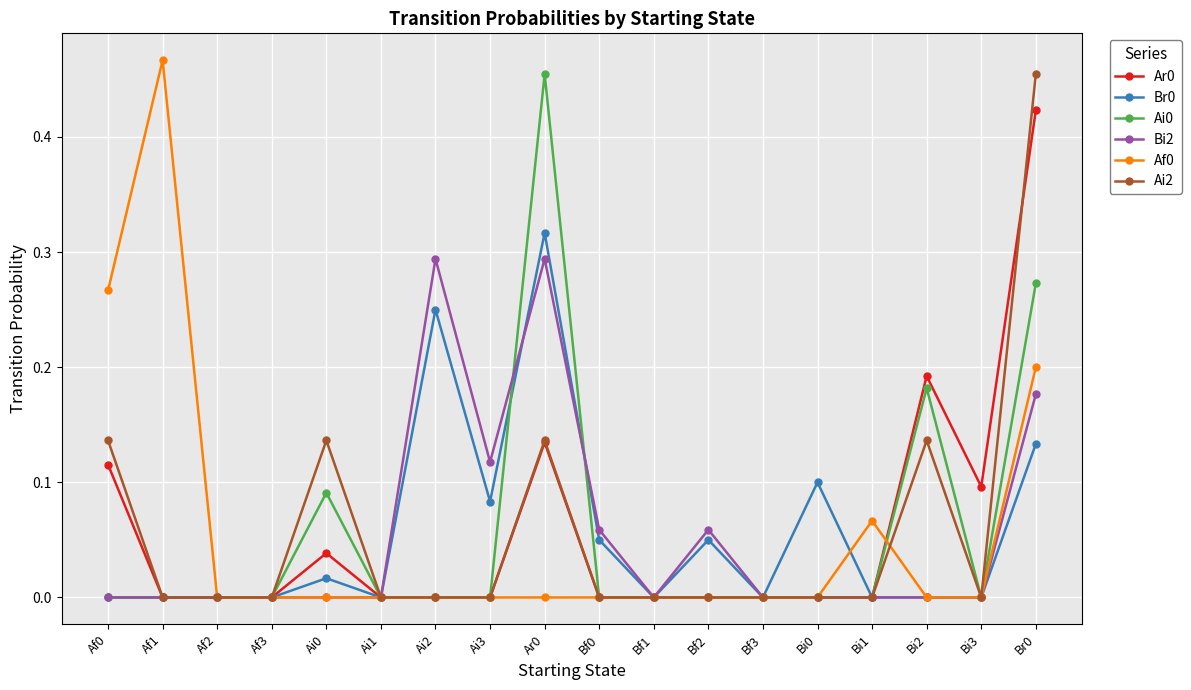

What is the label of the 13th point from the right?

Ai1